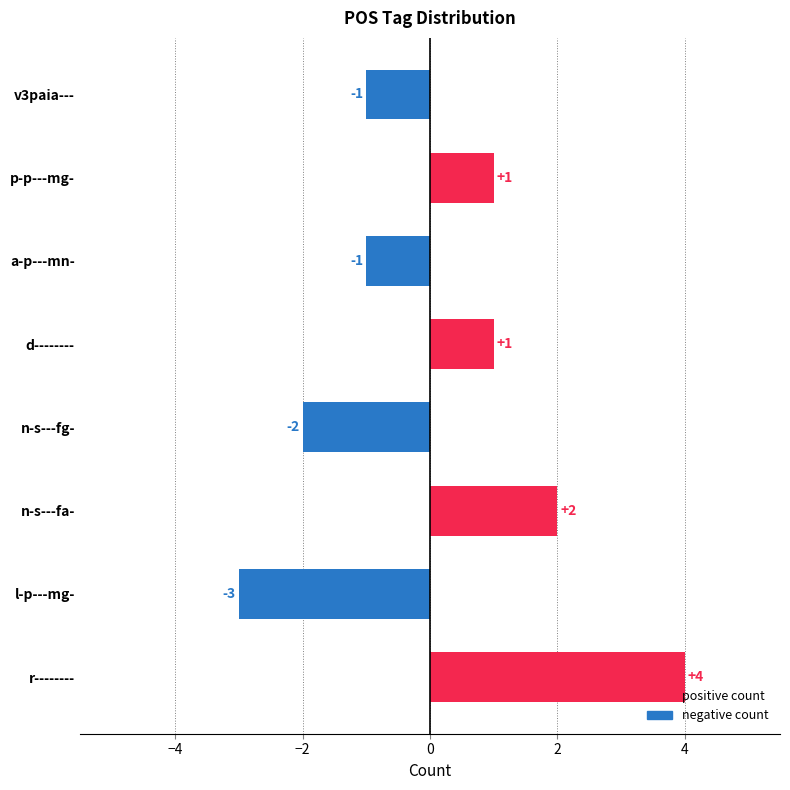

What is the difference between the second highest and minimum values?

5